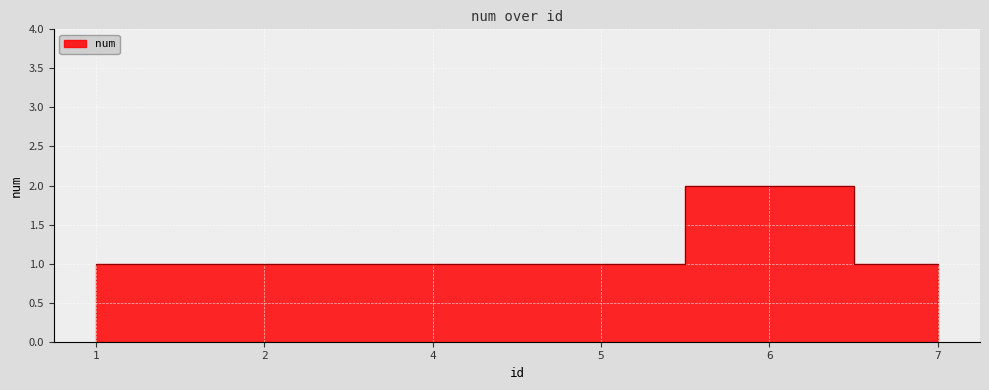

What is the approximate value at 2?

1